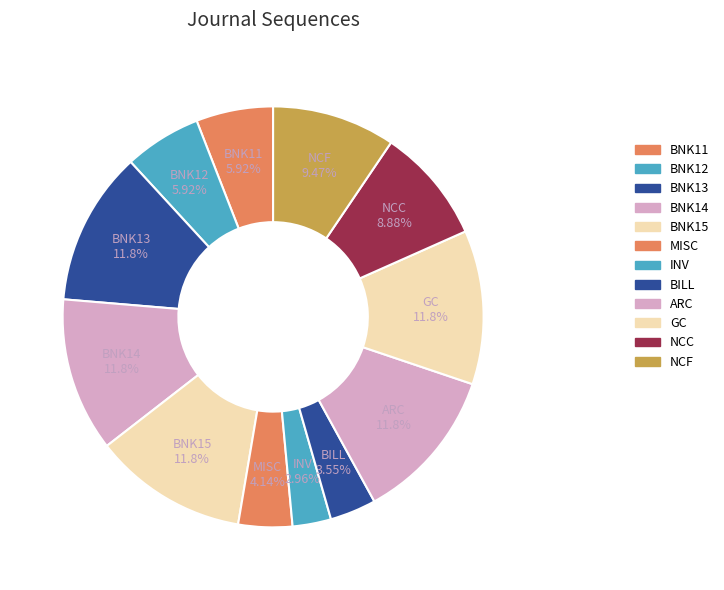

Rank the categories by value from lowest to highest.

INV, BILL, MISC, BNK11, BNK12, NCC, NCF, BNK13, BNK14, BNK15, ARC, GC